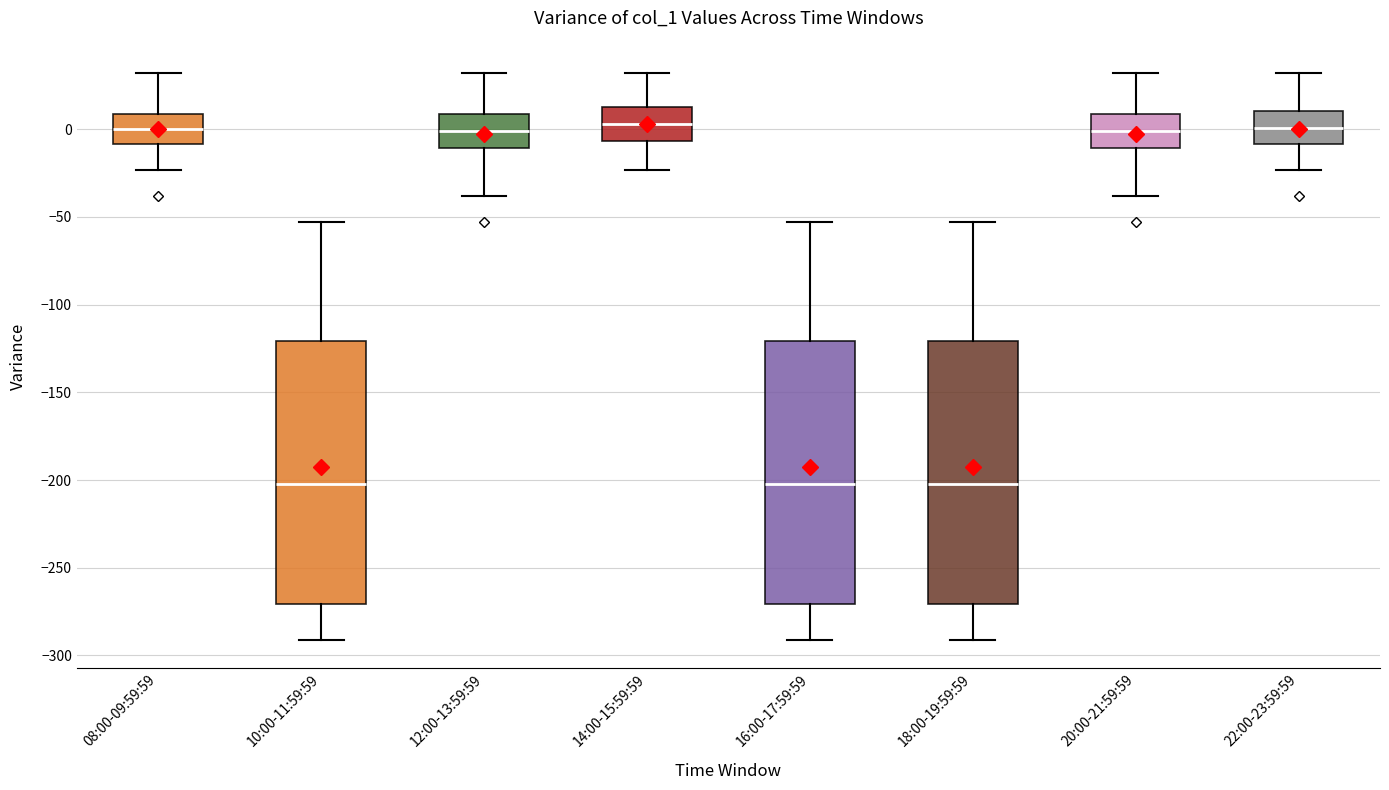

Reading left to right, transcribe this box plot: for each box, give where its median line is, the range the box spans, and where its two whiskers end, as read against the y-axis. The values are not printed on the chart, so give them approximately, as read against the axis.

08:00-09:59:59: median 0, box -10 to 10, whiskers -25 to 30
10:00-11:59:59: median -200, box -270 to -120, whiskers -290 to -55
12:00-13:59:59: median 0, box -10 to 10, whiskers -40 to 30
14:00-15:59:59: median 5, box -5 to 15, whiskers -25 to 30
16:00-17:59:59: median -200, box -270 to -120, whiskers -290 to -55
18:00-19:59:59: median -200, box -270 to -120, whiskers -290 to -55
20:00-21:59:59: median 0, box -10 to 10, whiskers -40 to 30
22:00-23:59:59: median 0, box -10 to 10, whiskers -25 to 30